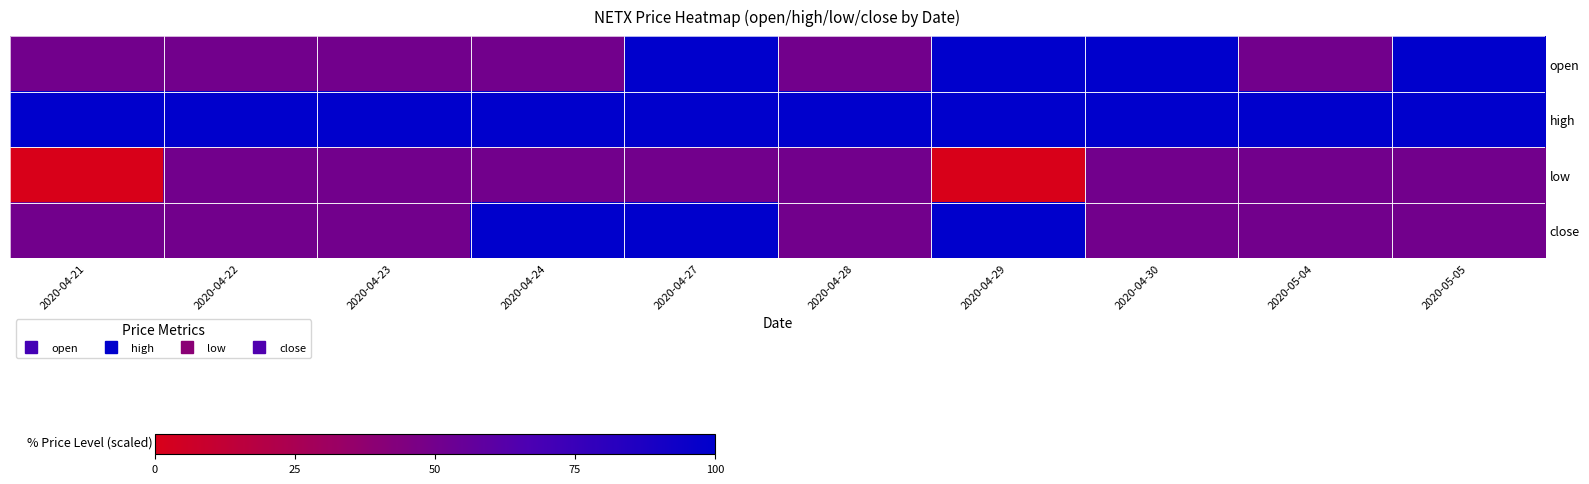

At how many categories does at least one series exceed 64?

10